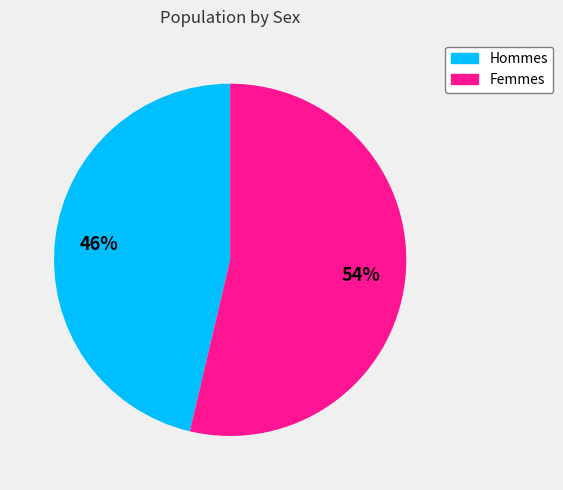

Is there any slice that represents more than half of the pie?

Yes